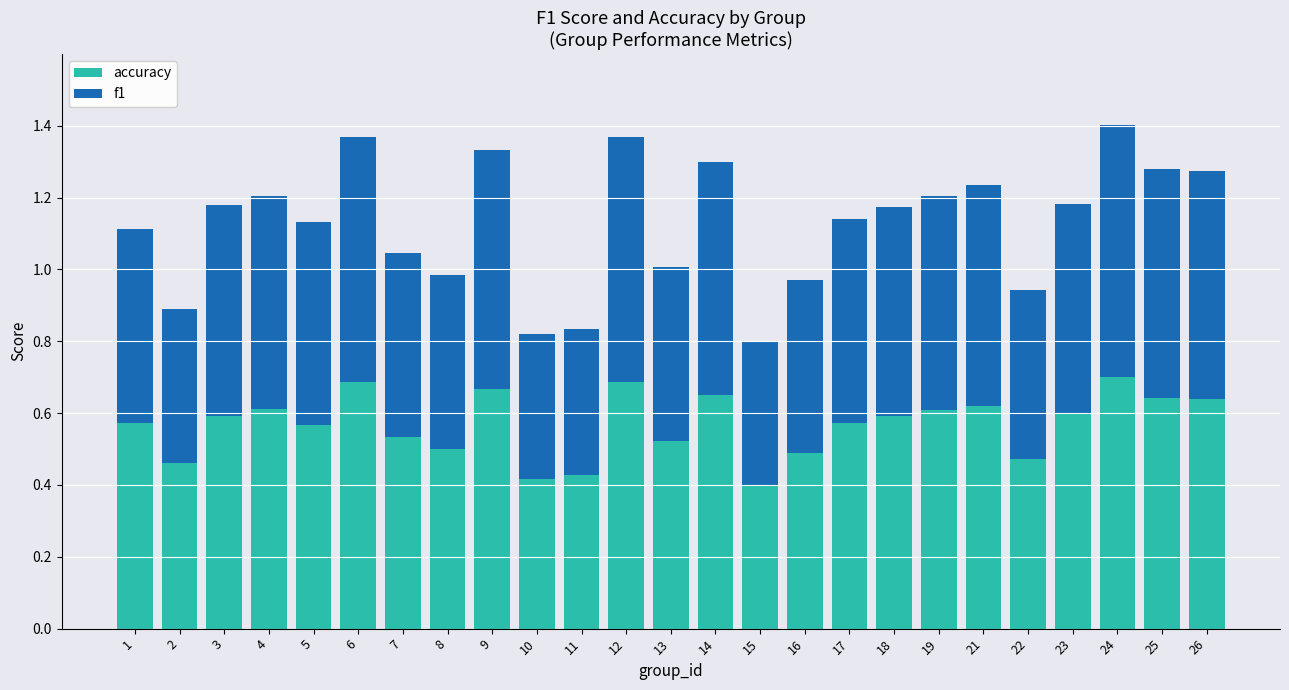

What is the difference between the second highest and second lowest values in the accuracy series?

0.3